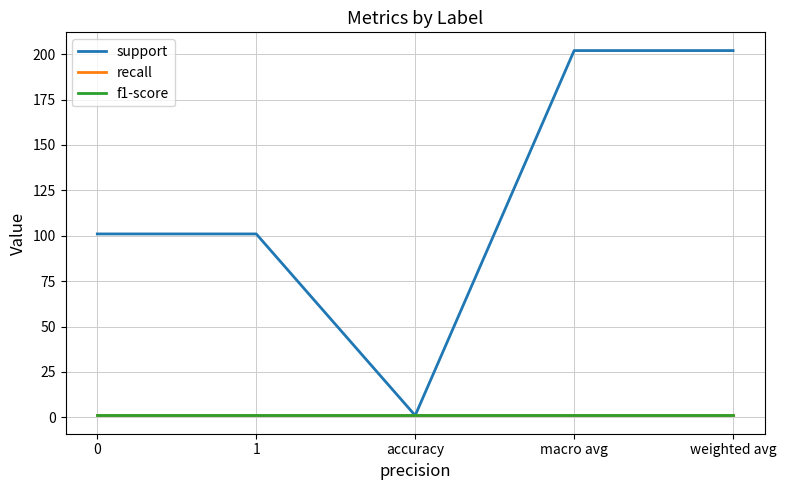

What is the label of the 4th point from the left?

macro avg